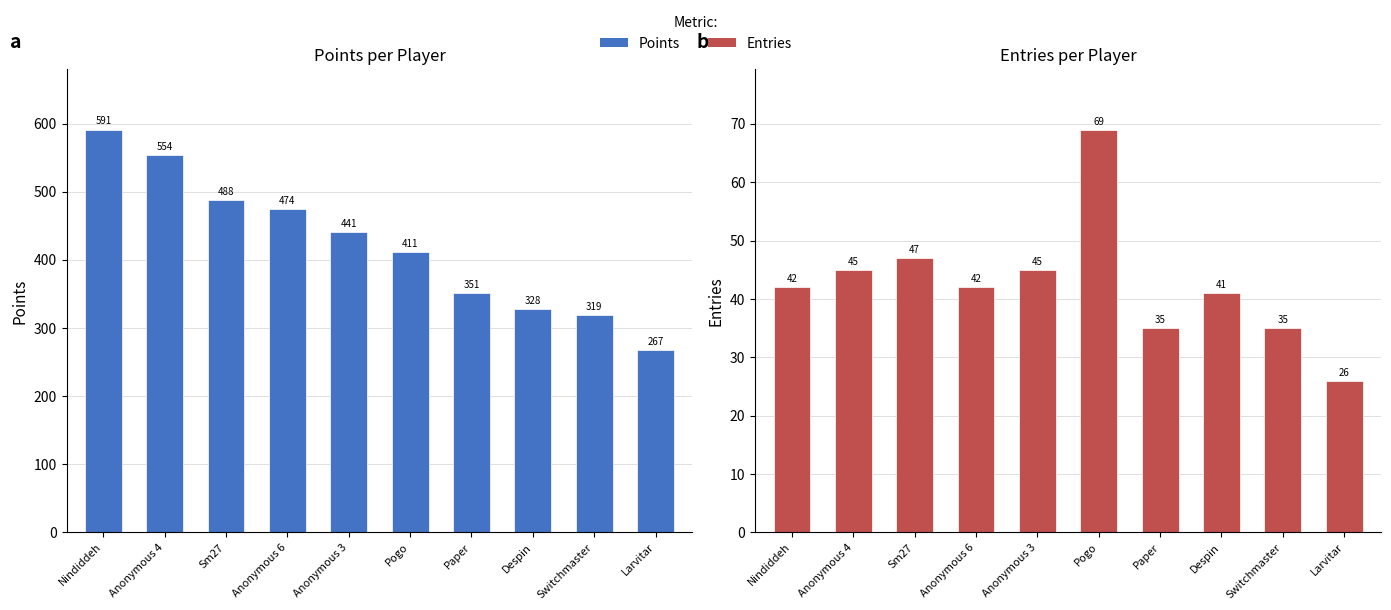

The value of Points at Switchmaster is 104. True or false?

False